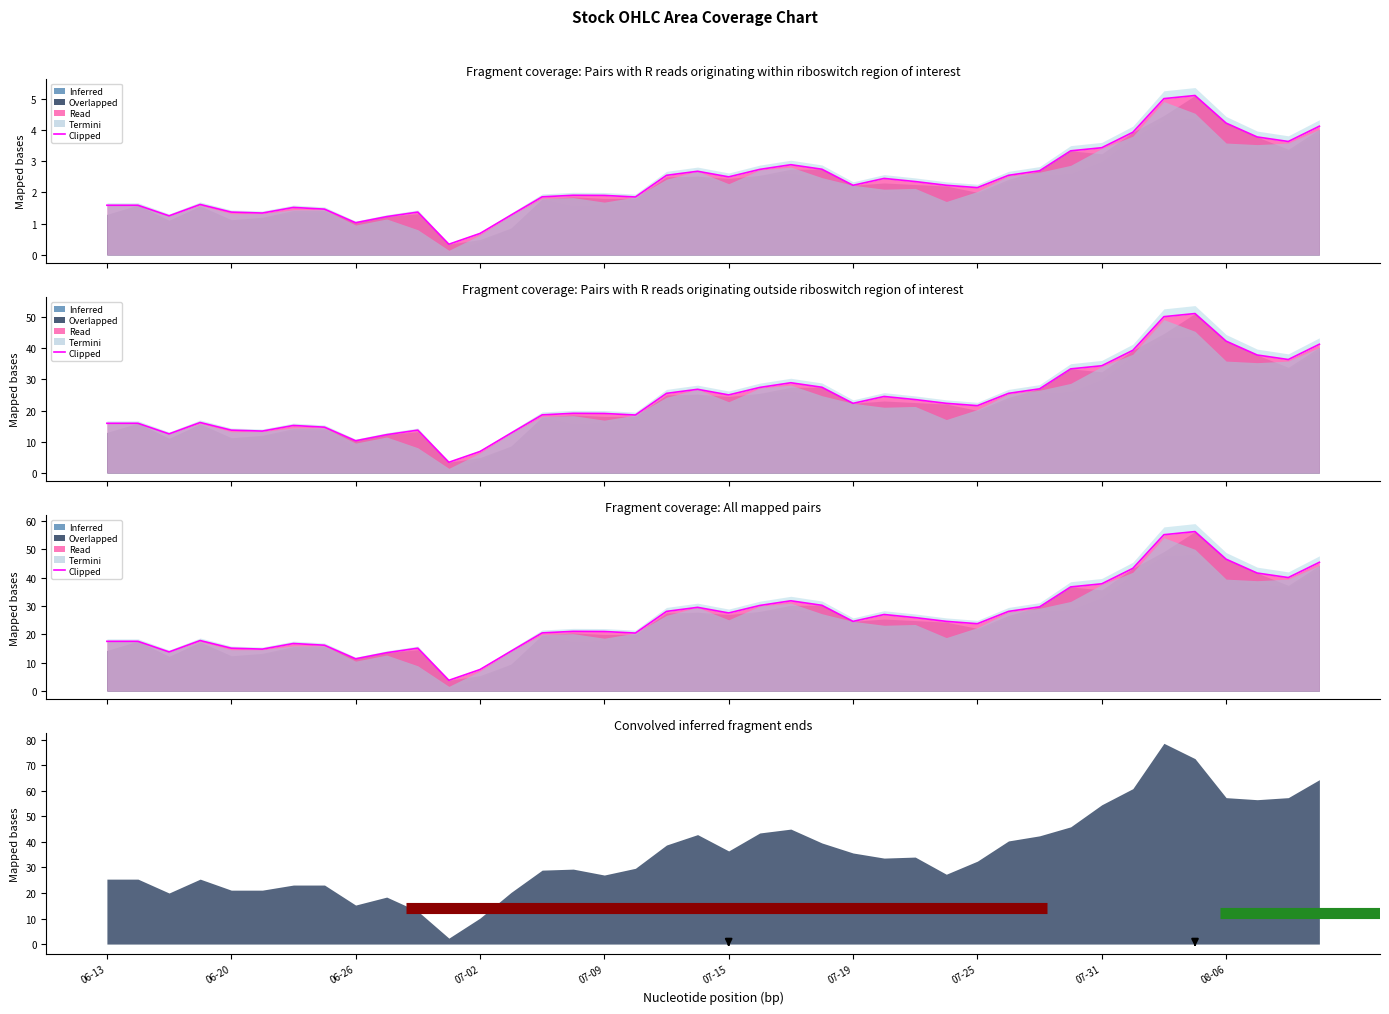

What value does the data have at 29?

28.0